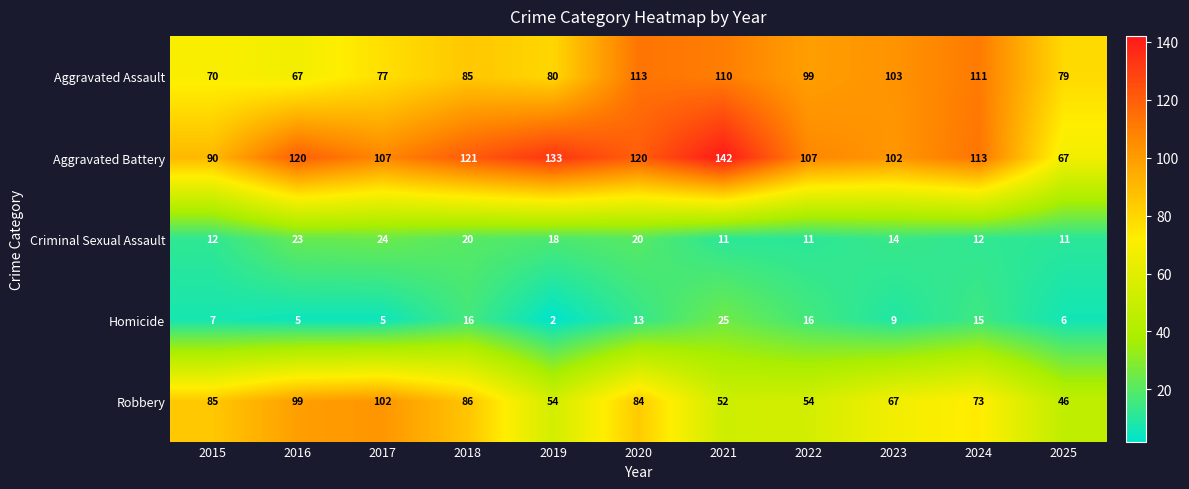

What is the difference between the maximum and second lowest values in the Robbery series?

50